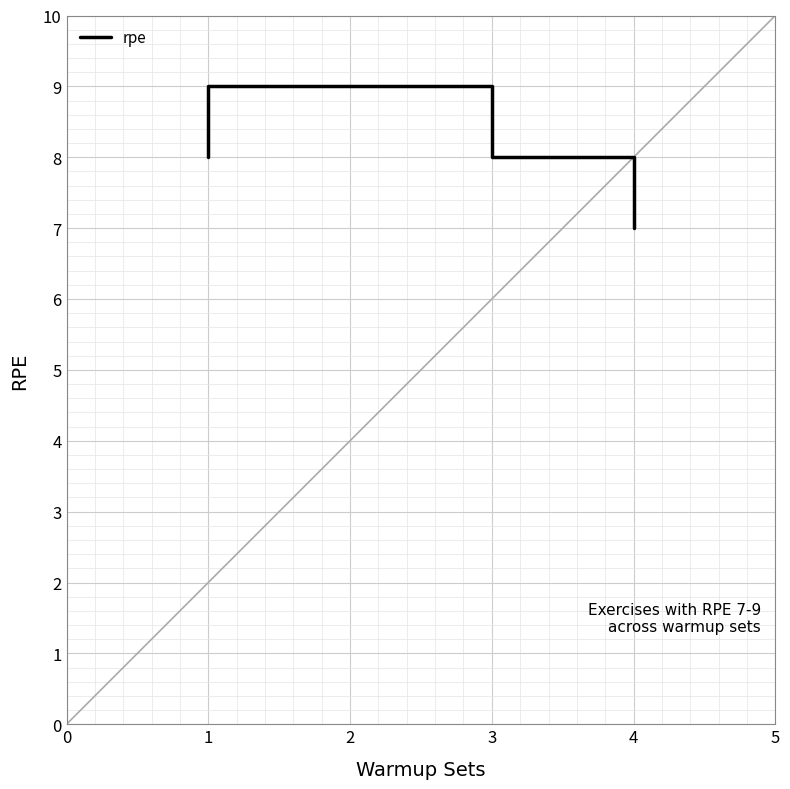

How many points are higher than both their immediate neighbors (excluding endpoints)?

1